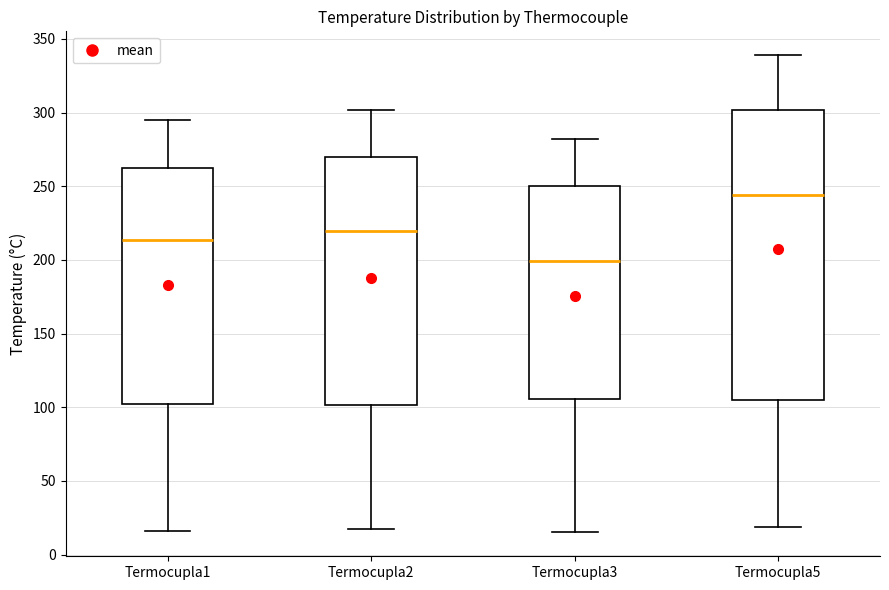

Which box has the lowest median line?

Termocupla3